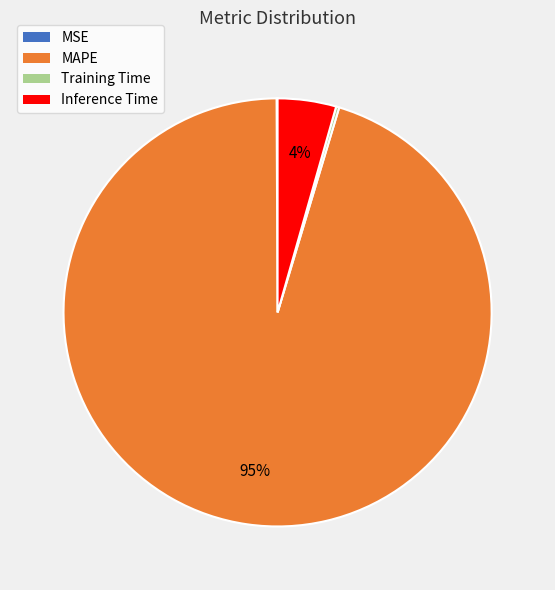

Is MAPE the majority of the pie?

Yes